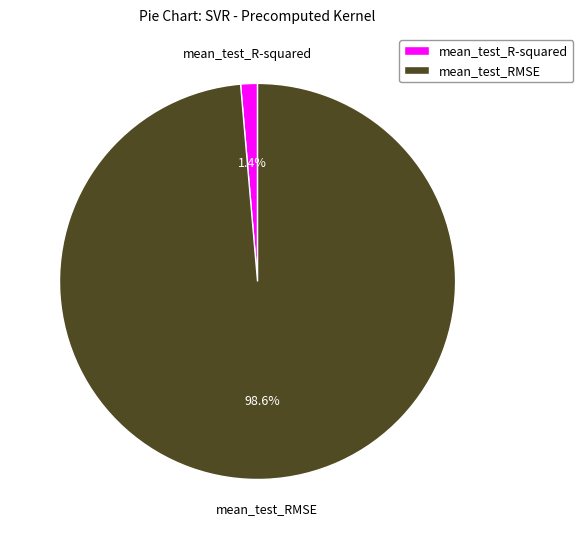

To the nearest percent, what is the combined percentage of mean_test_R-squared and mean_test_RMSE?

100%